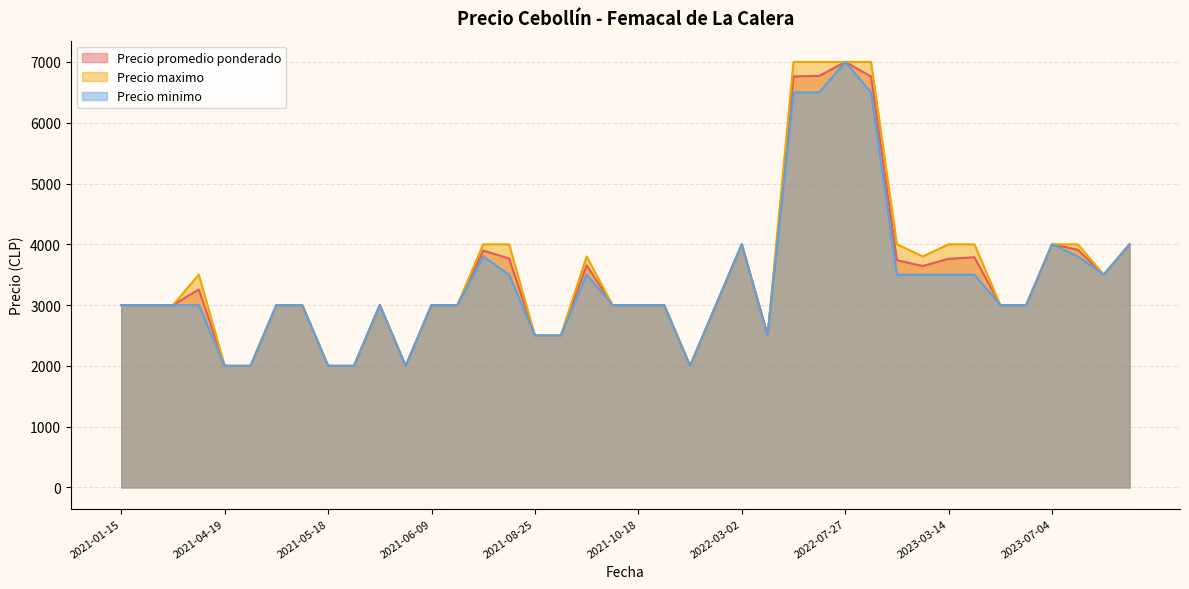

What is the highest value of the Precio promedio ponderado series?

7000